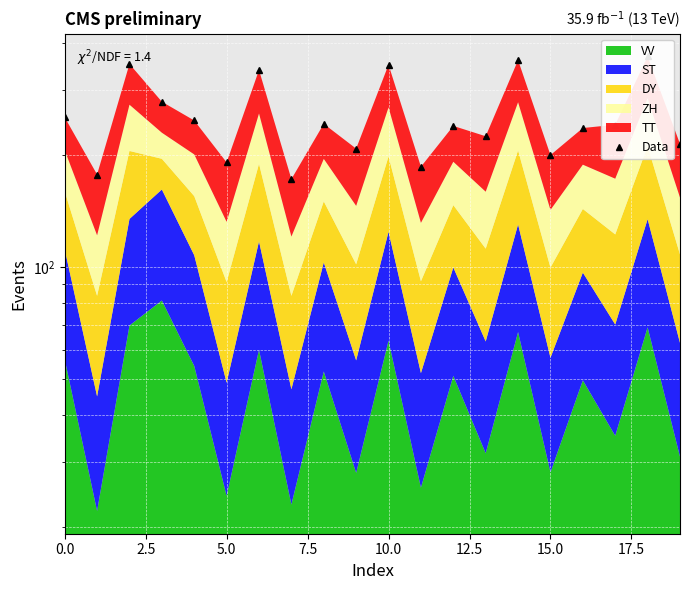

What is the value of the 12th point from the left?

186.2